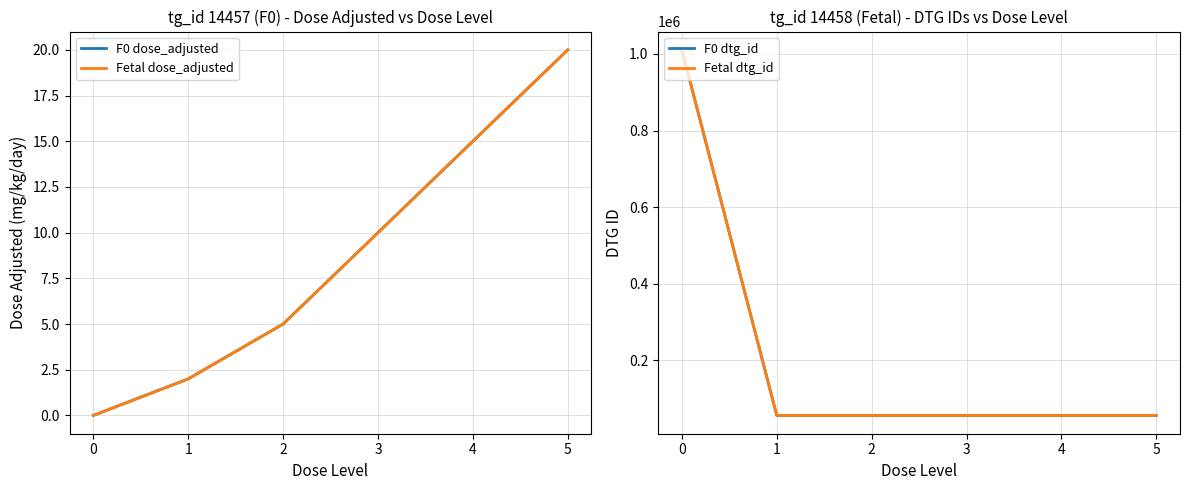

Is it true that Fetal dtg_id equals 242960 at 0?

False